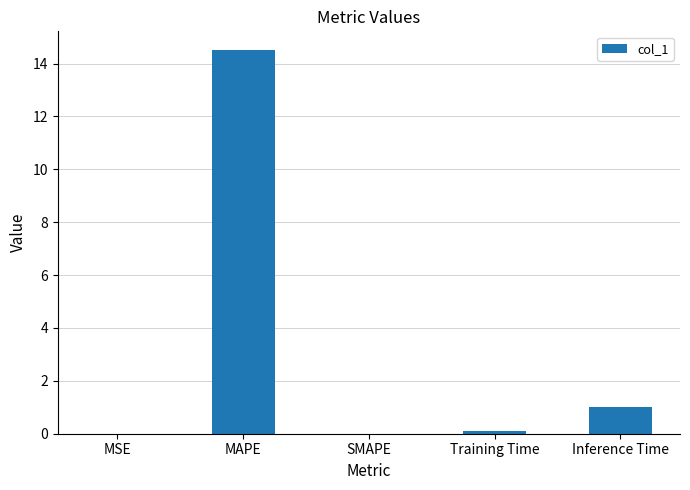

Is it true that the value at MSE is 0.0?

True